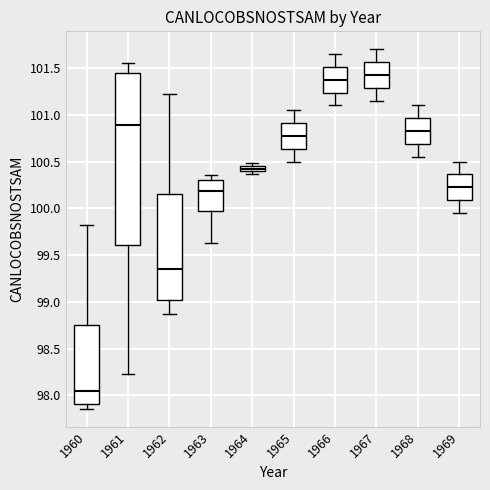

Which box has the lowest median line?

1960